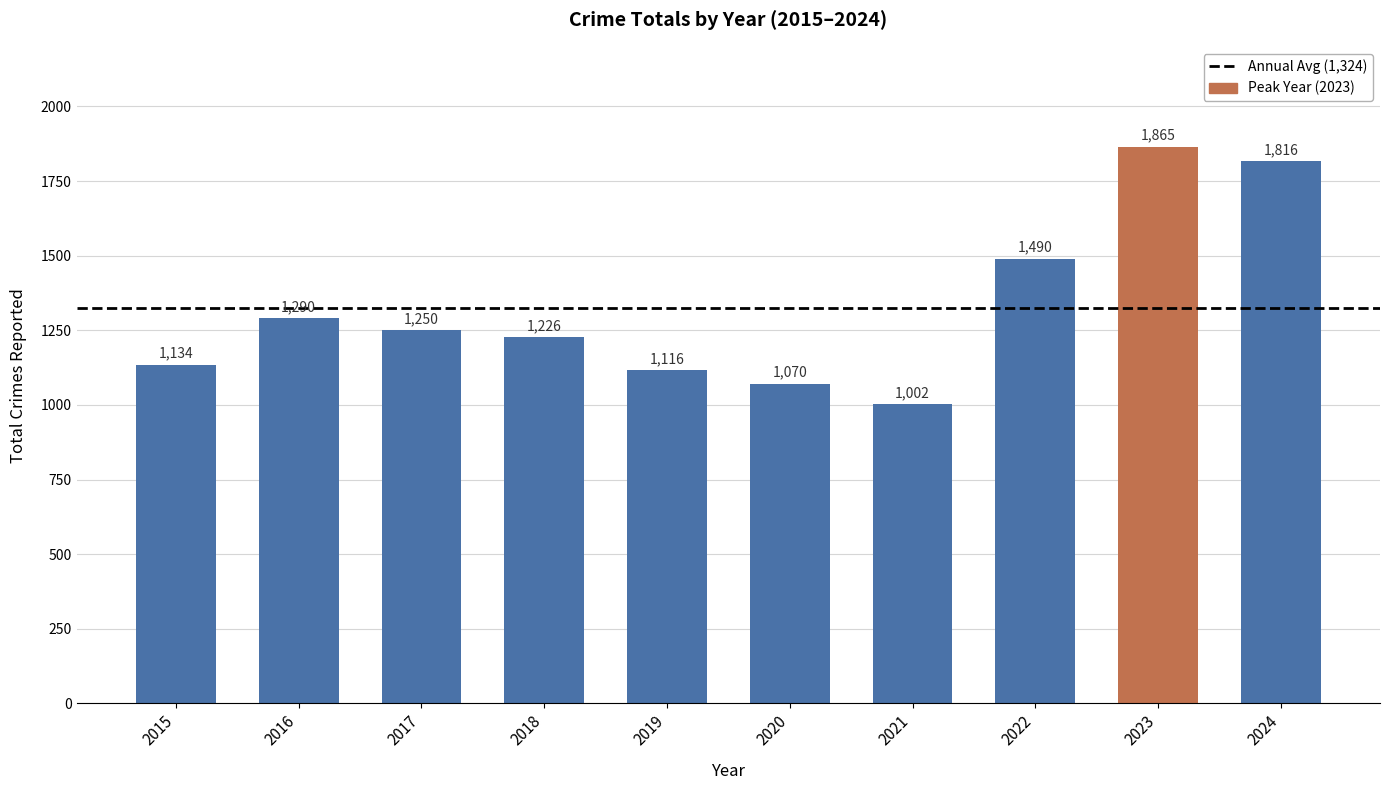

Which has a higher value, 2018 or 2017?

2017